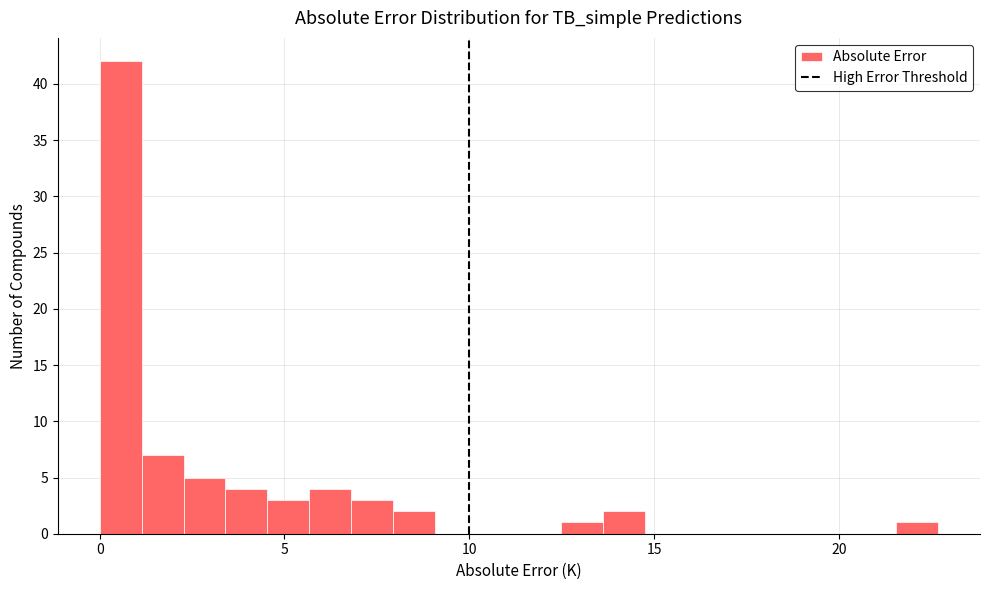

Around what value on the x-axis is the tallest bar? Give the approximate position of its centre, as read against the axis.

0.5